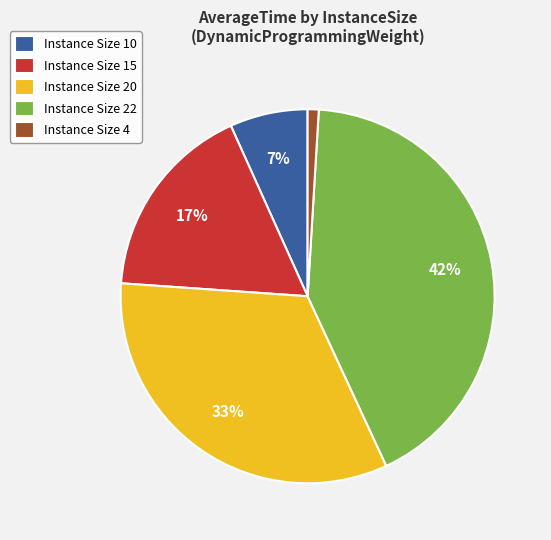

Count the number of slices in the pie.

5